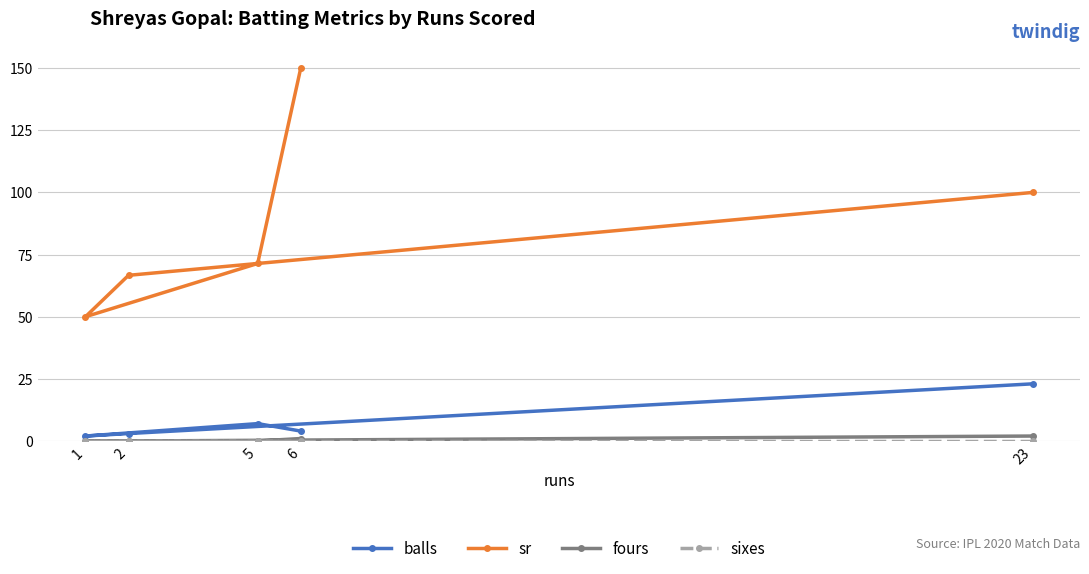

True or false: sr has more than 1 points higher than both neighbors.

False